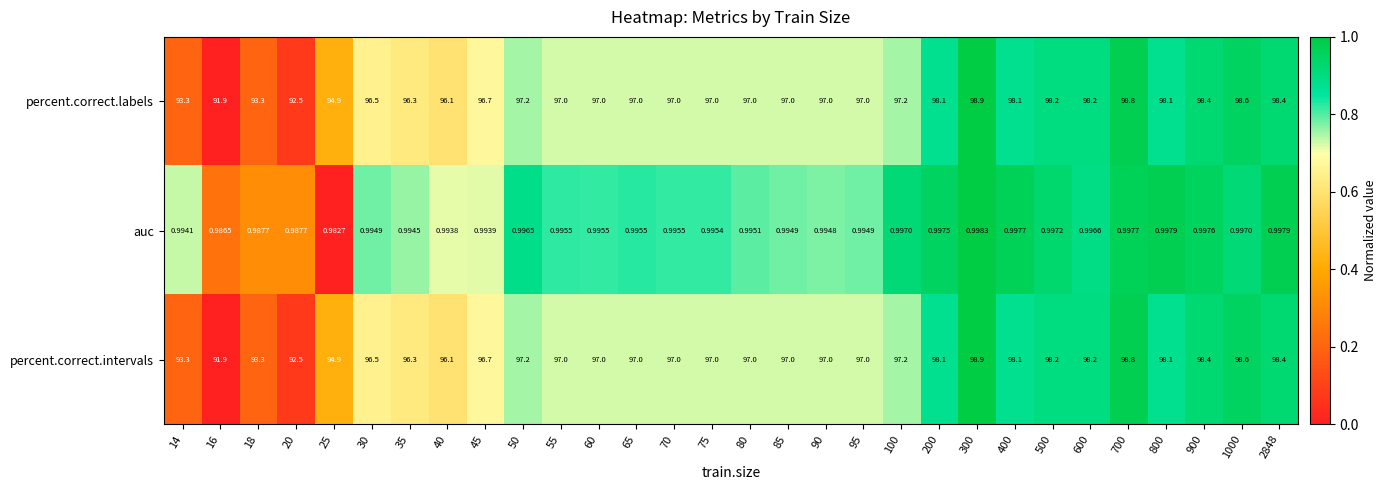

Is the value of percent.correct.labels at 25 greater than the value of percent.correct.intervals at 85?

No